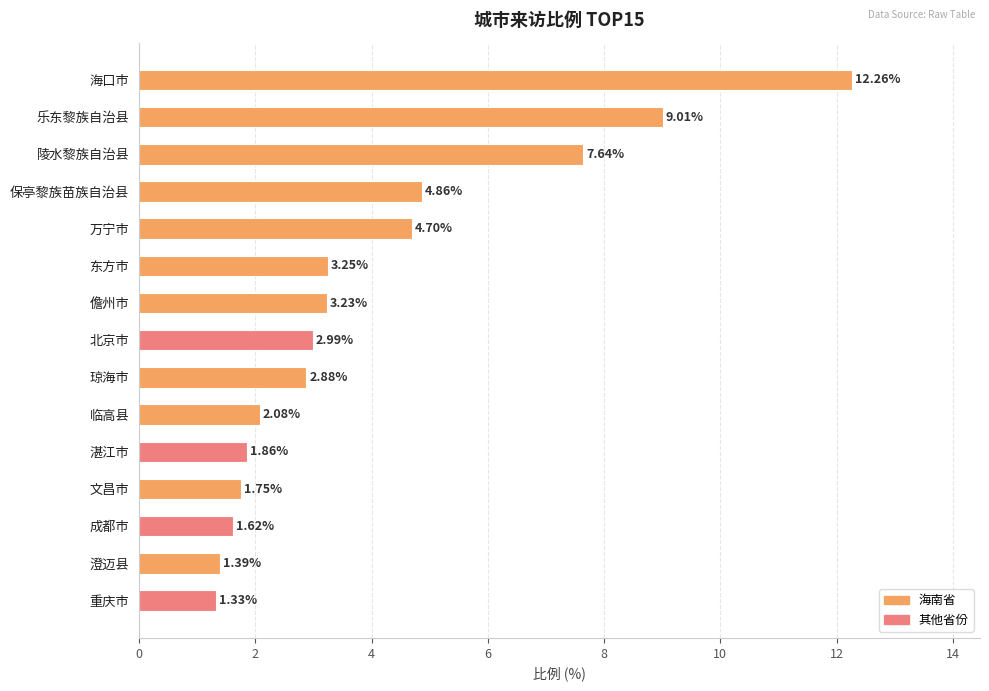

Rank the categories by value from lowest to highest.

重庆市, 澄迈县, 成都市, 文昌市, 湛江市, 临高县, 琼海市, 北京市, 儋州市, 东方市, 万宁市, 保亭黎族苗族自治县, 陵水黎族自治县, 乐东黎族自治县, 海口市